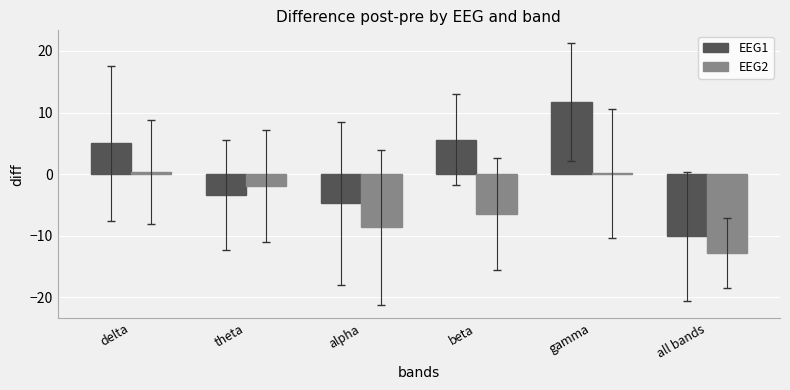

What is the sum of all EEG1 values?

4.1